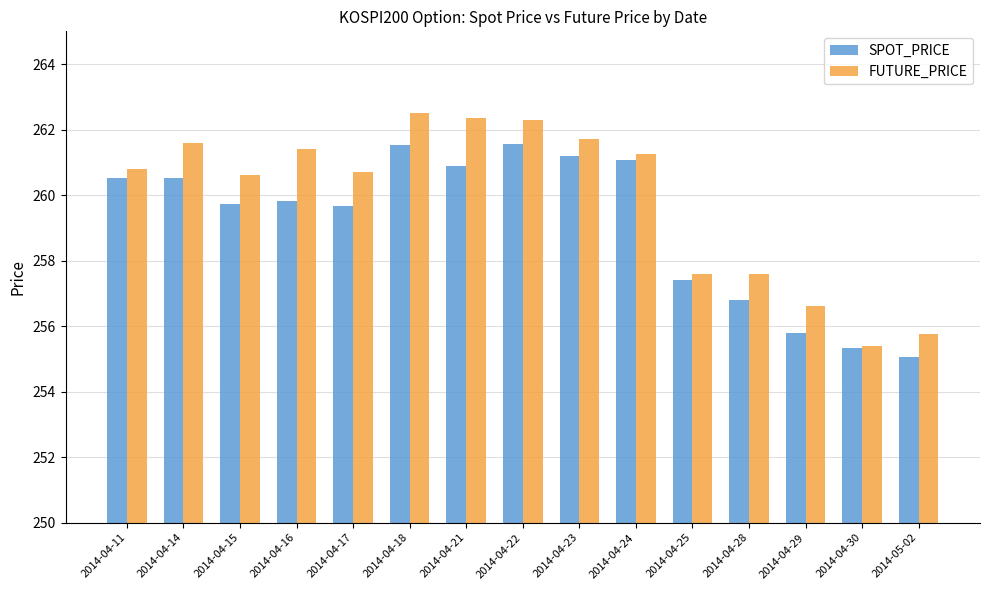

What is the difference between the SPOT_PRICE values at 2014-04-18 and 2014-04-30?

6.2